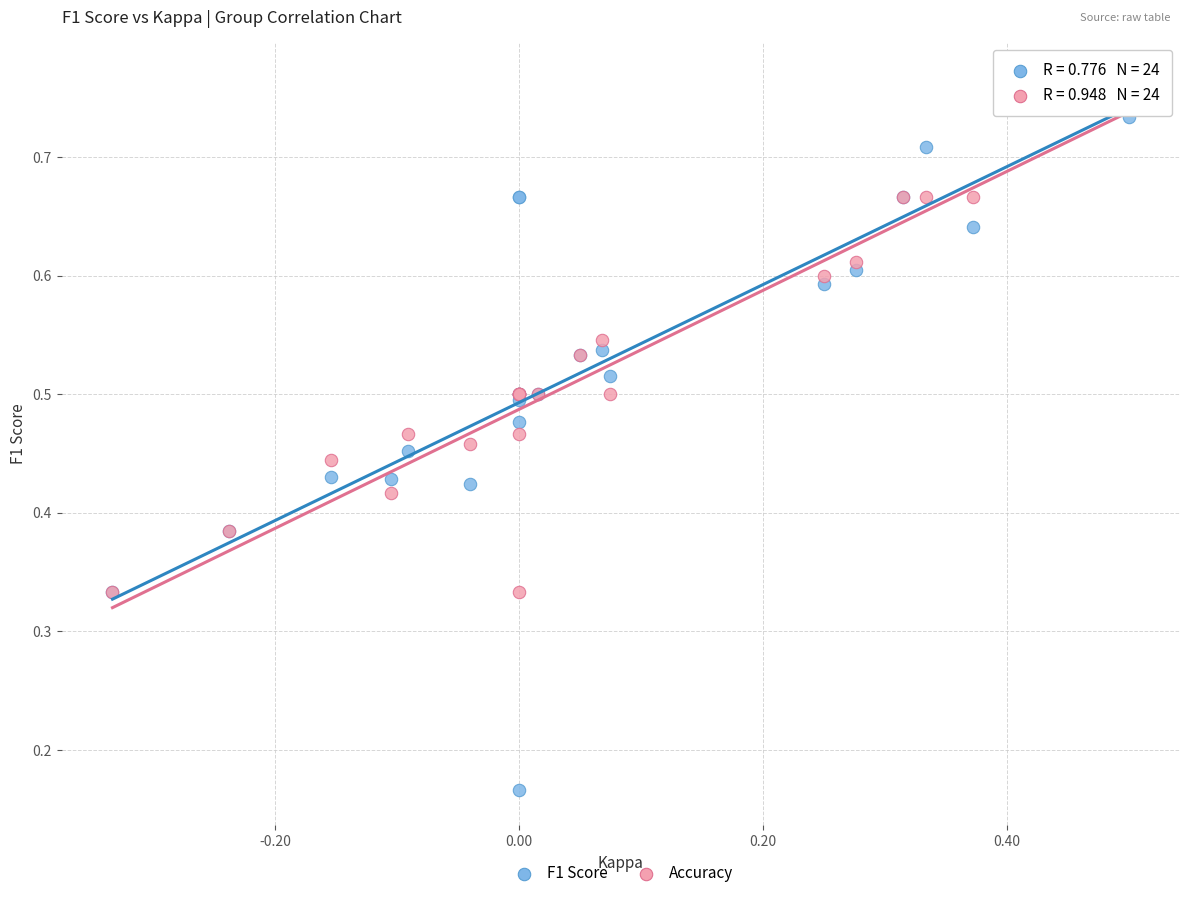

What are all the series names shown in the legend?

F1 Score, Accuracy